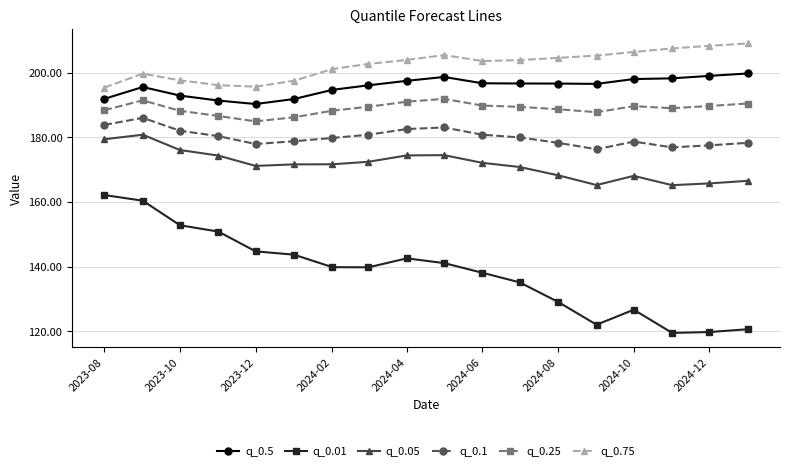

What is the minimum value for q_0.1?

176.3